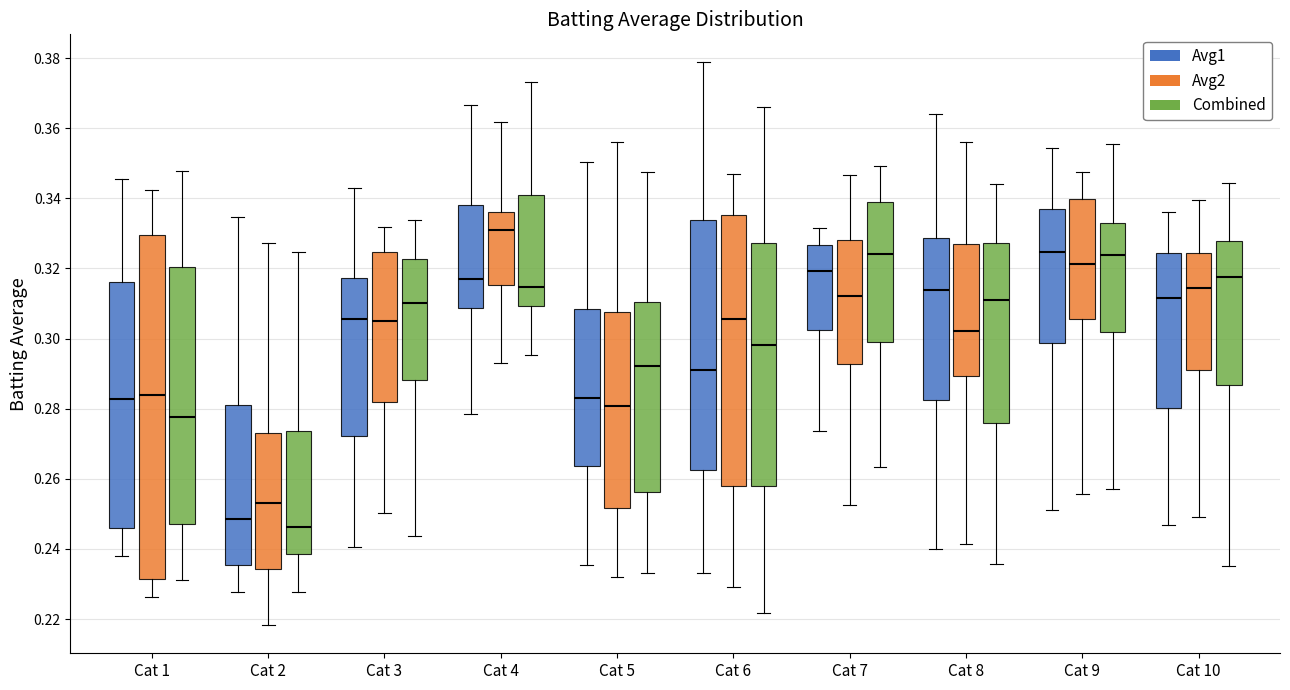

Which box is the tallest, from its lower edge to its upper edge?

Cat 1 (Avg2)